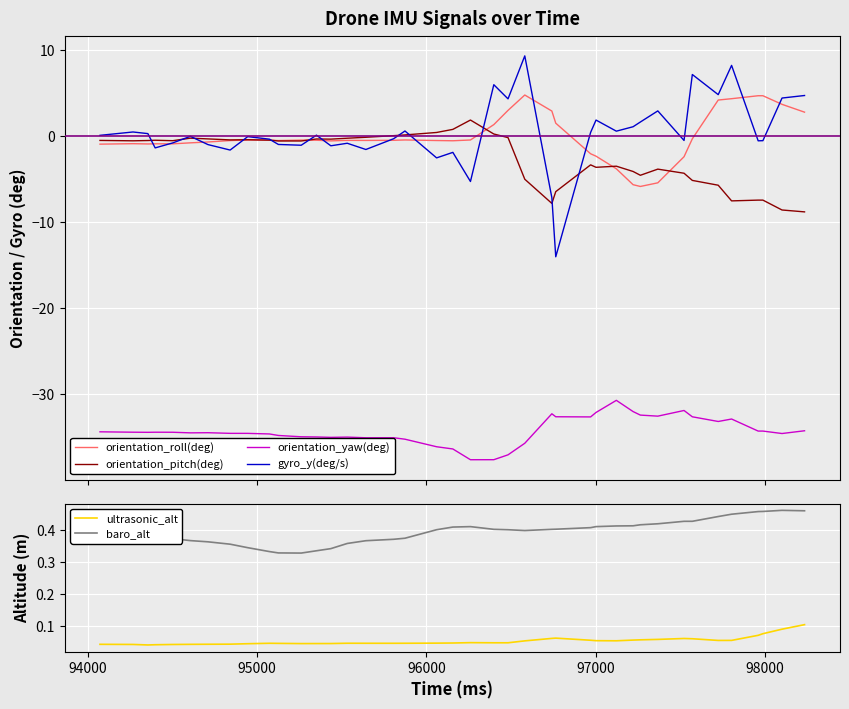

What is the sum of all baro_alt values?

15.8